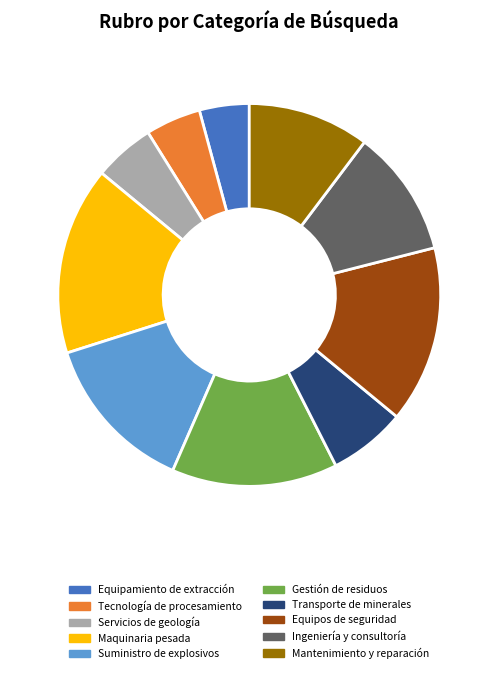

What is the largest slice in the pie chart?

Maquinaria pesada